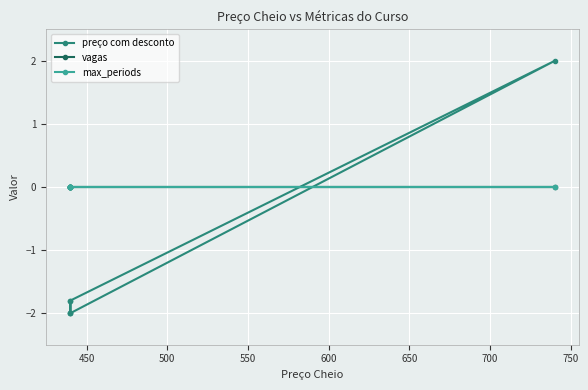

How many data points in preço com desconto are above -1?

1